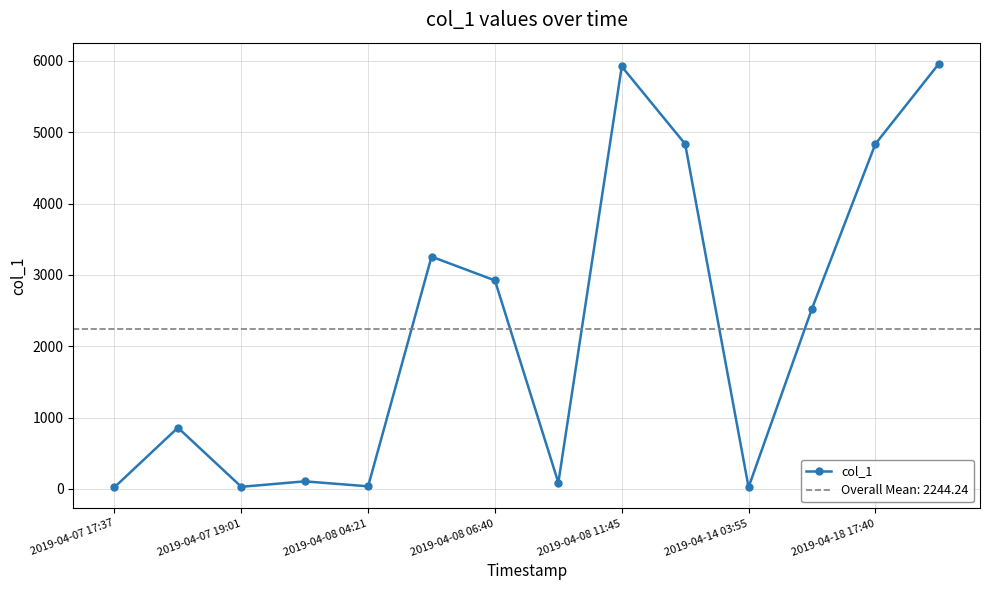

Is it true that the value at 9 is 4835.4?

True